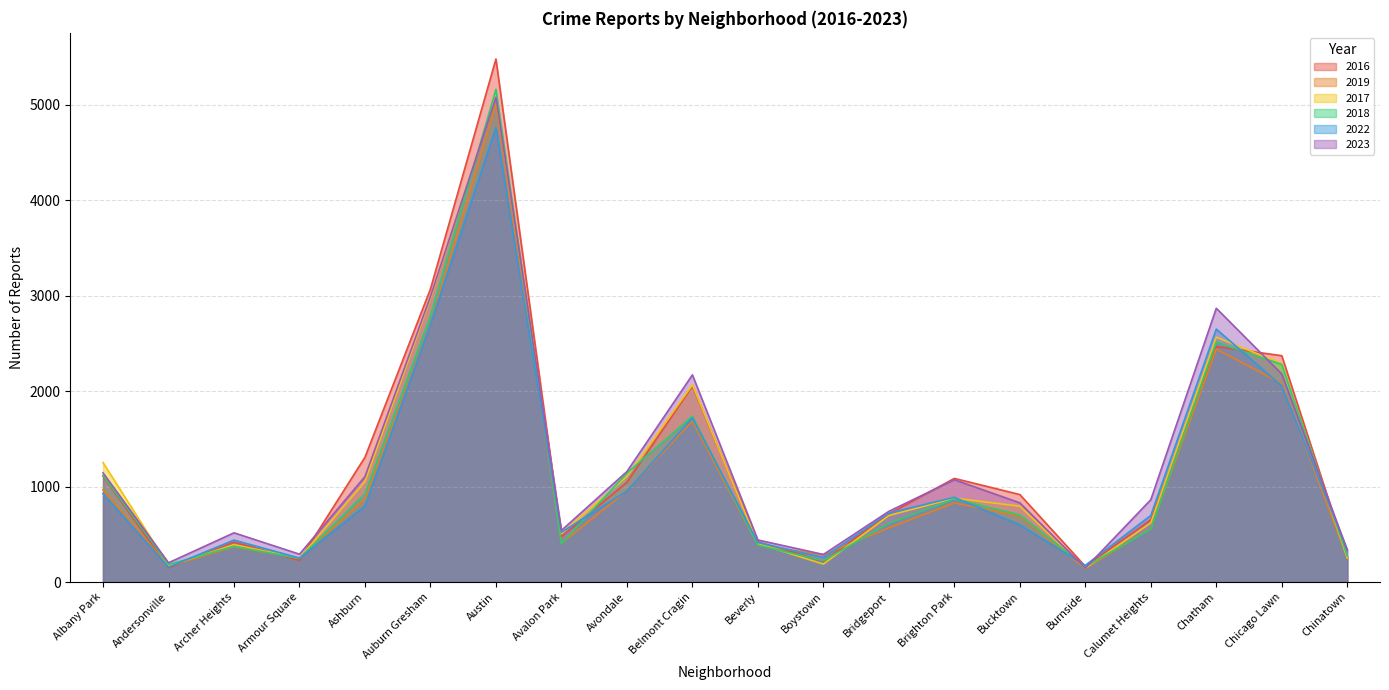

The 2022 series shows 3733 at Auburn Gresham. True or false?

False